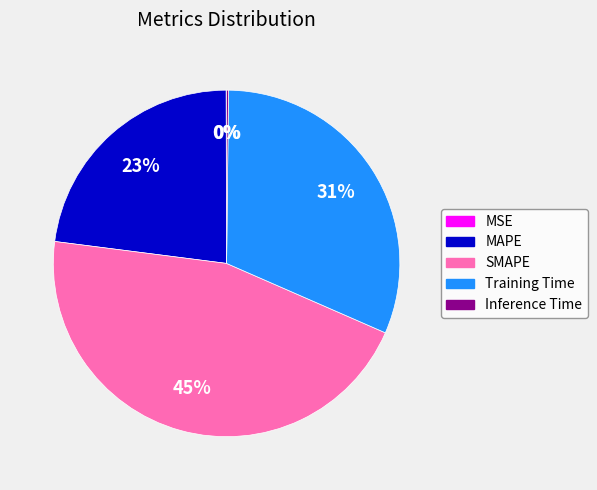

Is Training Time the majority of the pie?

No